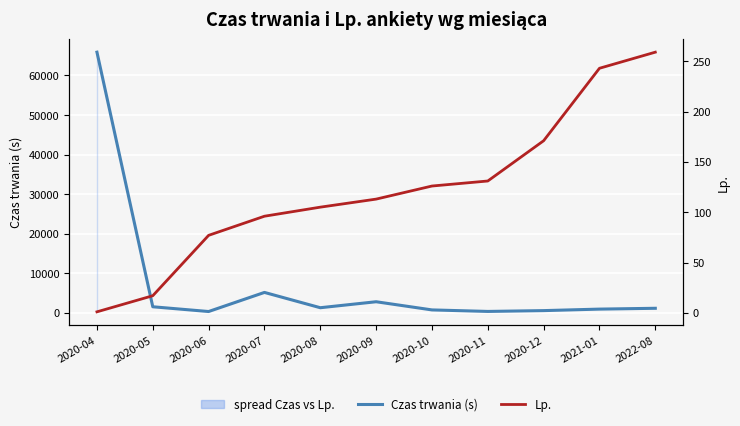

Reading left to right, extract all data points from this chart.

Czas trwania (s): 2020-04=65871	2020-05=1534	2020-06=333	2020-07=5160	2020-08=1293	2020-09=2803	2020-10=739	2020-11=356	2020-12=562	2021-01=942	2022-08=1151
Lp.: 2020-04=1	2020-05=17	2020-06=77	2020-07=96	2020-08=105	2020-09=113	2020-10=126	2020-11=131	2020-12=171	2021-01=243	2022-08=259